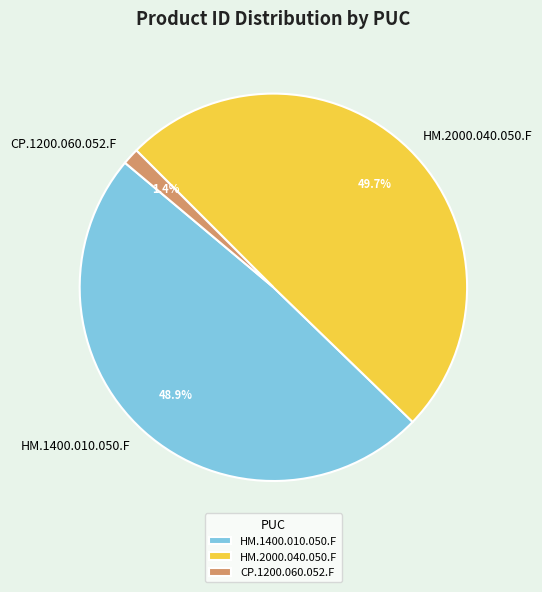

The HM.1400.010.050.F slice represents 55% of the pie. True or false?

False